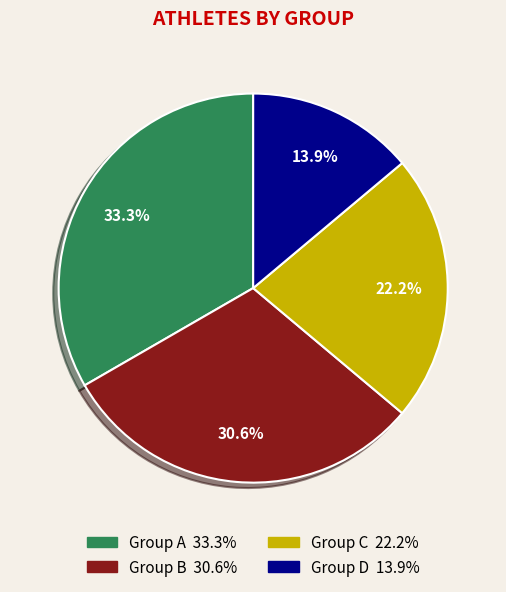

Is there any slice that represents more than half of the pie?

No